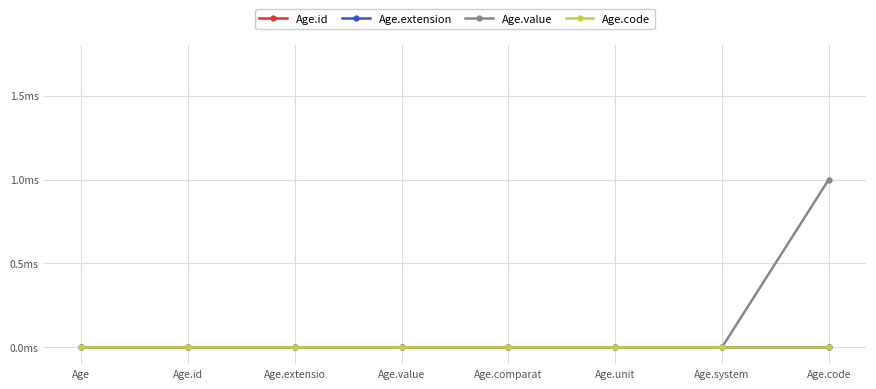

Where is Age.code nearest to the value 0?

Age